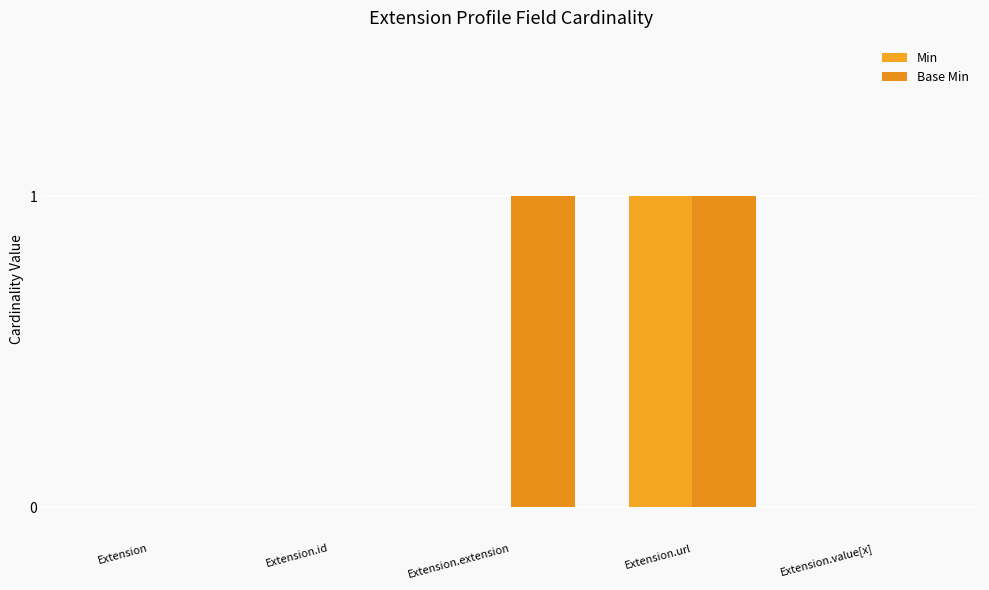

How many groups of bars are there?

5